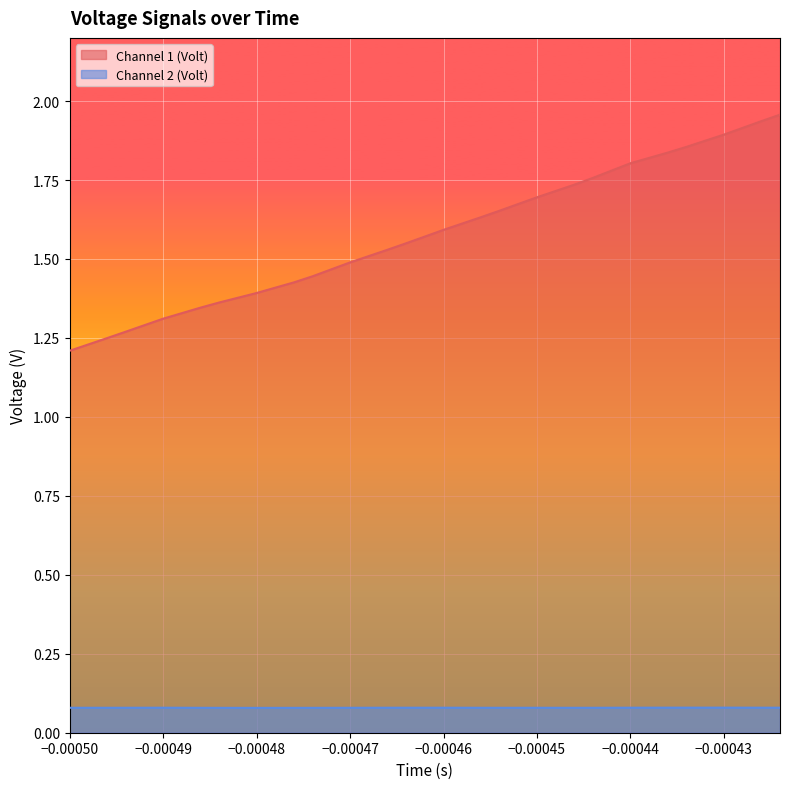

Which series has the largest total across all categories?

Channel 1 (Volt)